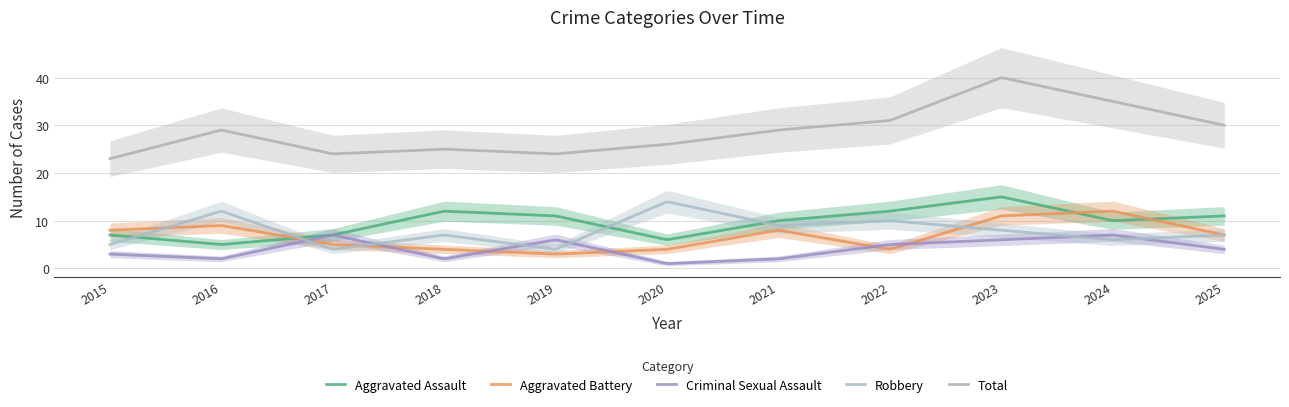

Is this an area chart (filled region under the line)?

No